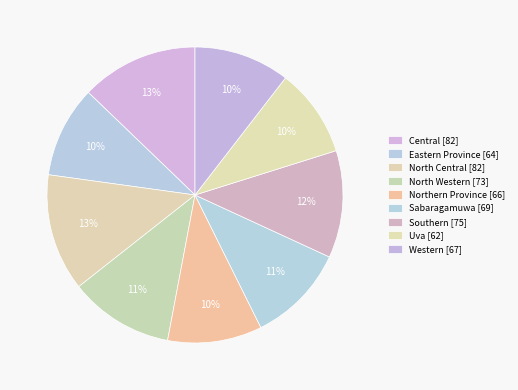

To the nearest percent, what portion does Eastern Province represent?

10%